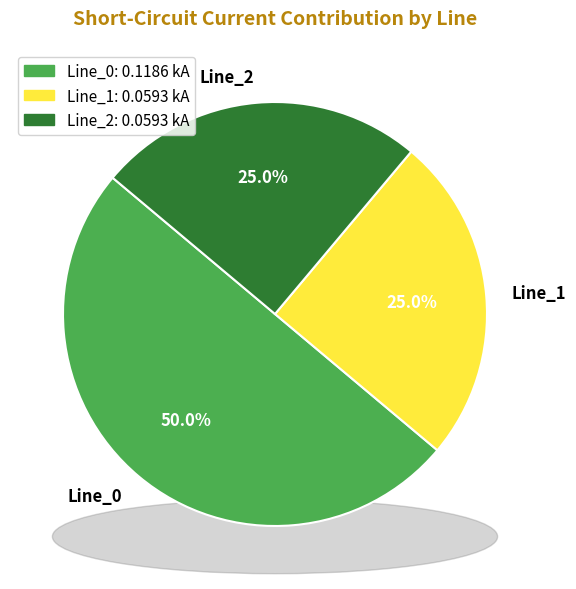

Combined, what portion of the pie is Line_0 and Line_2?

75.0%